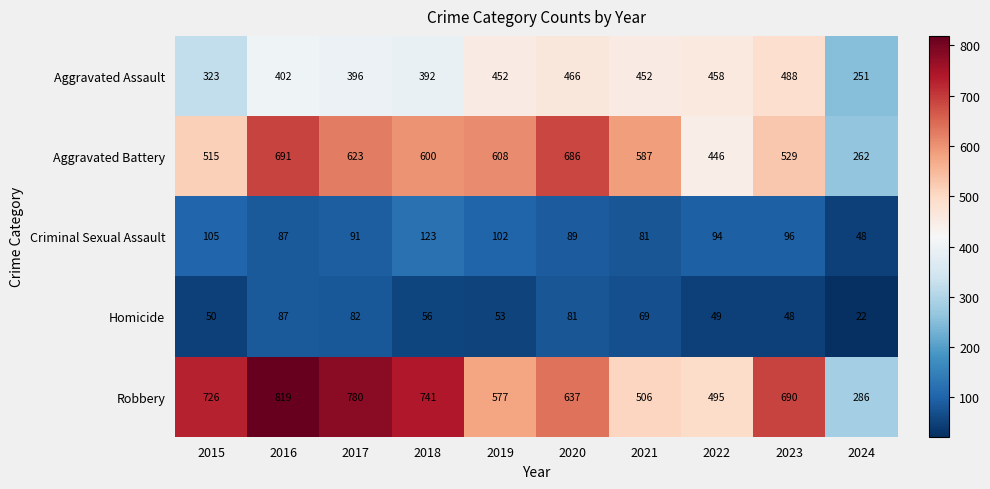

Which category has the lowest value across all series?

2024